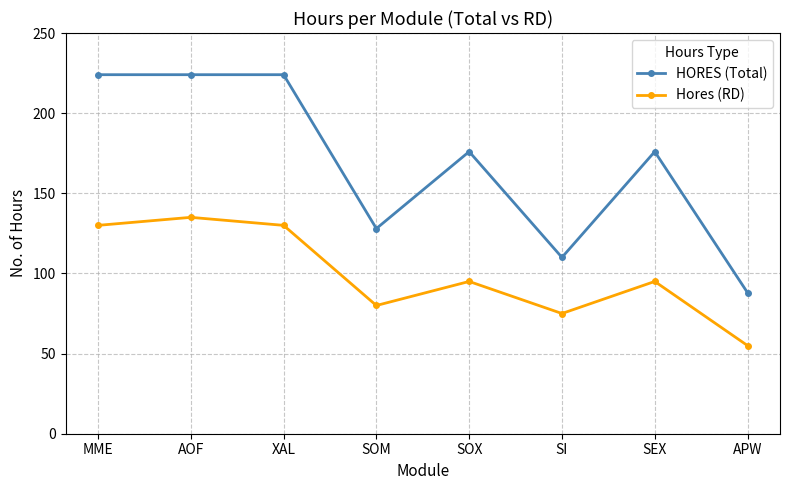

Which series has the largest total across all categories?

HORES (Total)